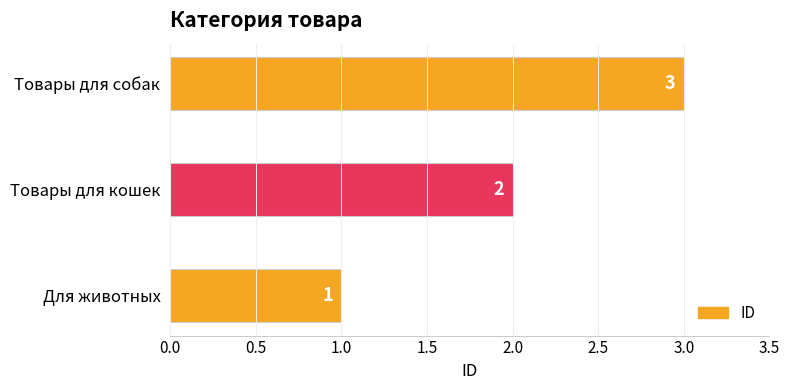

Where is the data nearest to the value 2?

Товары для кошек